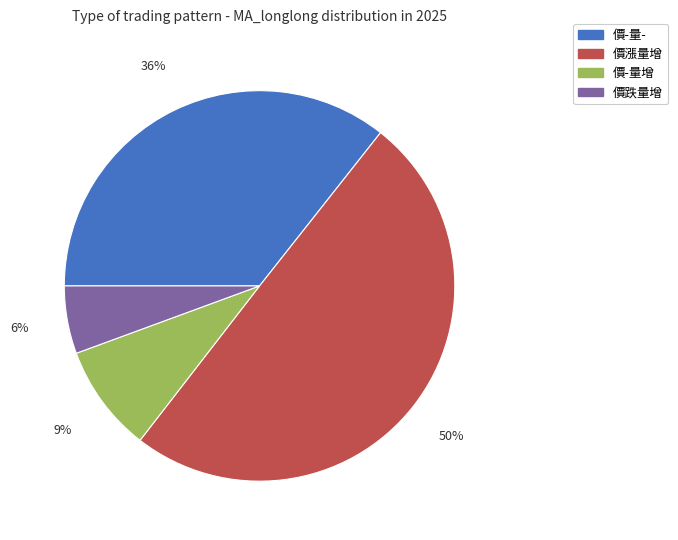

Count the number of slices in the pie.

4